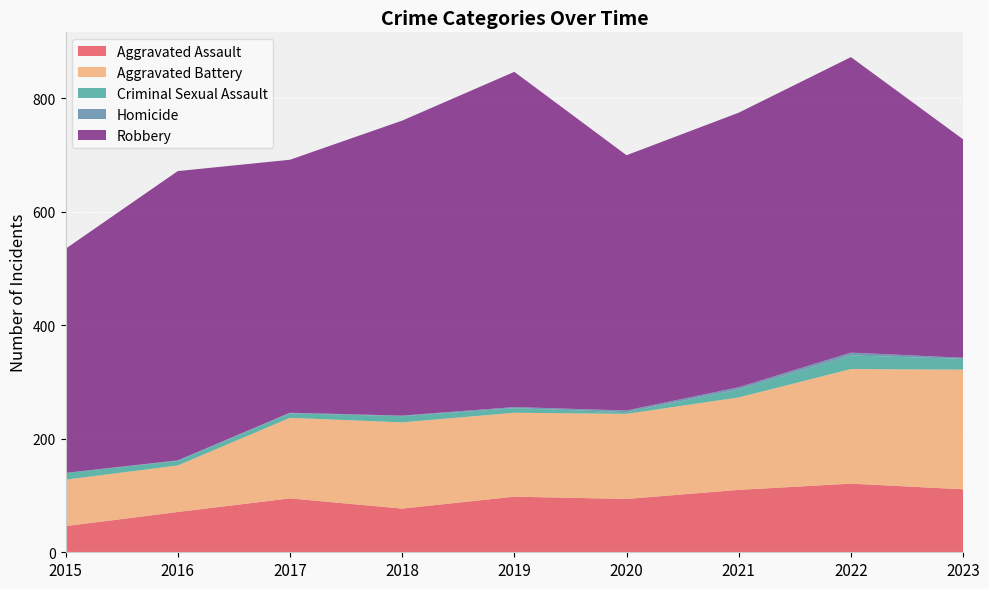

Reading left to right, transcribe all the data shown in this chart.

Aggravated Assault: 2015=46	2016=71	2017=95	2018=77	2019=98	2020=94	2021=110	2022=121	2023=111
Aggravated Battery: 2015=82	2016=82	2017=142	2018=152	2019=148	2020=150	2021=163	2022=202	2023=211
Criminal Sexual Assault: 2015=12	2016=8	2017=8	2018=11	2019=8	2020=3	2021=14	2022=24	2023=19
Homicide: 2015=0	2016=1	2017=1	2018=1	2019=2	2020=3	2021=4	2022=5	2023=2
Robbery: 2015=395	2016=510	2017=446	2018=520	2019=591	2020=450	2021=484	2022=521	2023=385